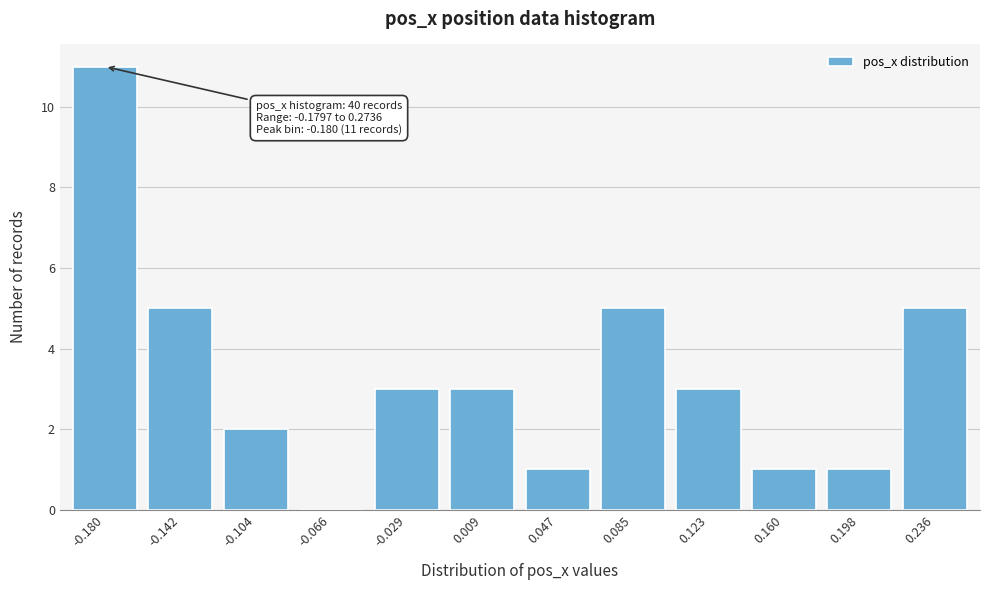

Reading left to right, transcribe all the data shown in this chart.

-0.180=11	-0.142=5	-0.104=2	-0.066=0	-0.029=3	0.009=3	0.047=1	0.085=5	0.123=3	0.160=1	0.198=1	0.236=5